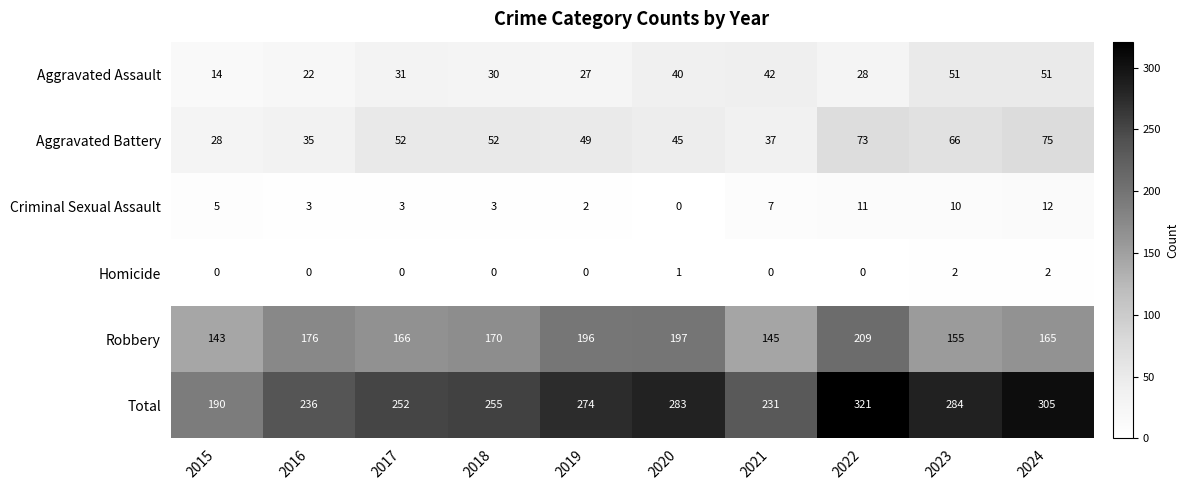

What is the difference between the highest and lowest values at 2017?

252